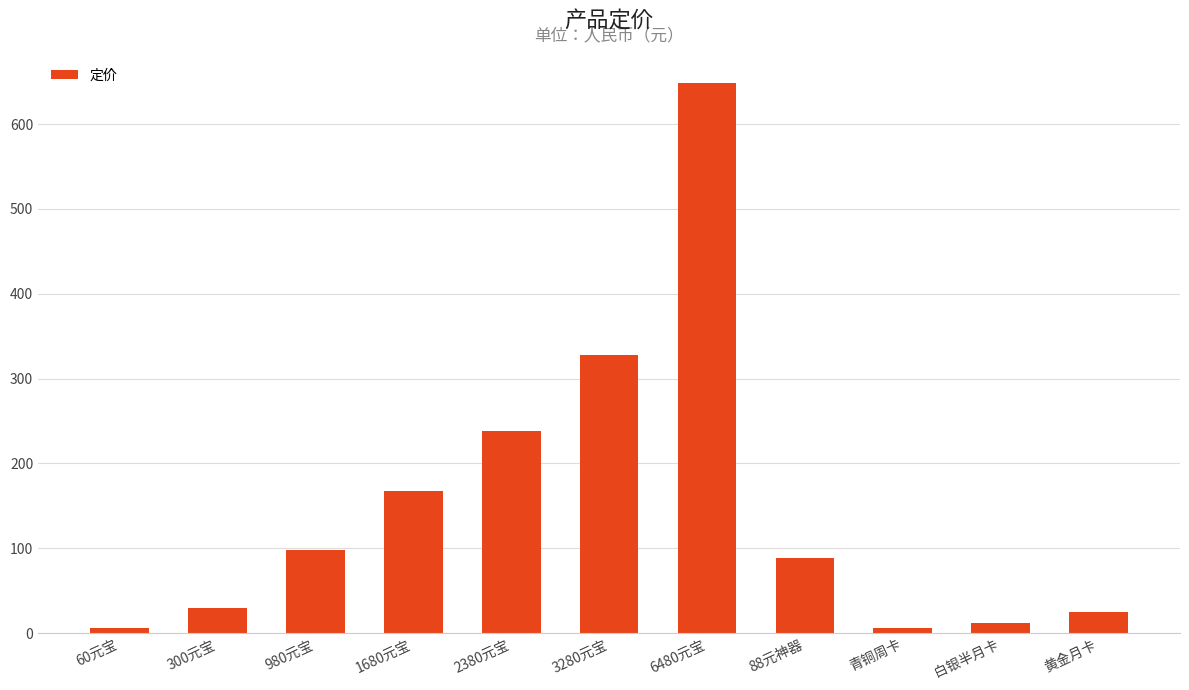

What is the sum of the values at 300元宝 and 黄金月卡?

55